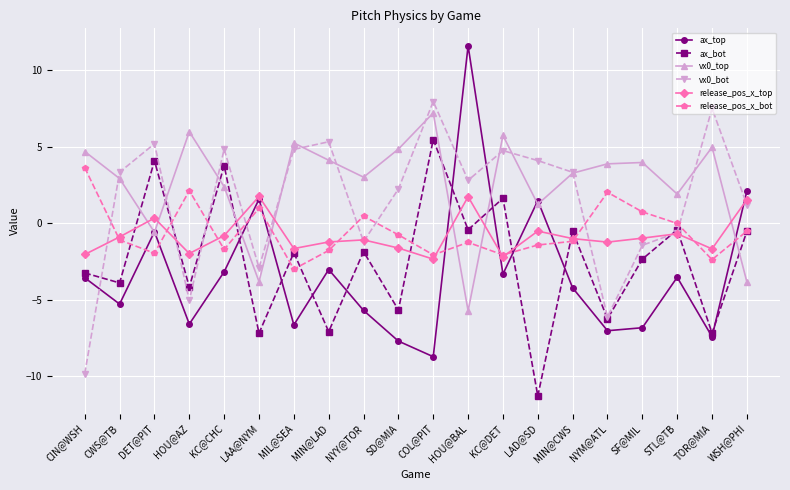

Which series has the largest range (max minus min)?

ax_top